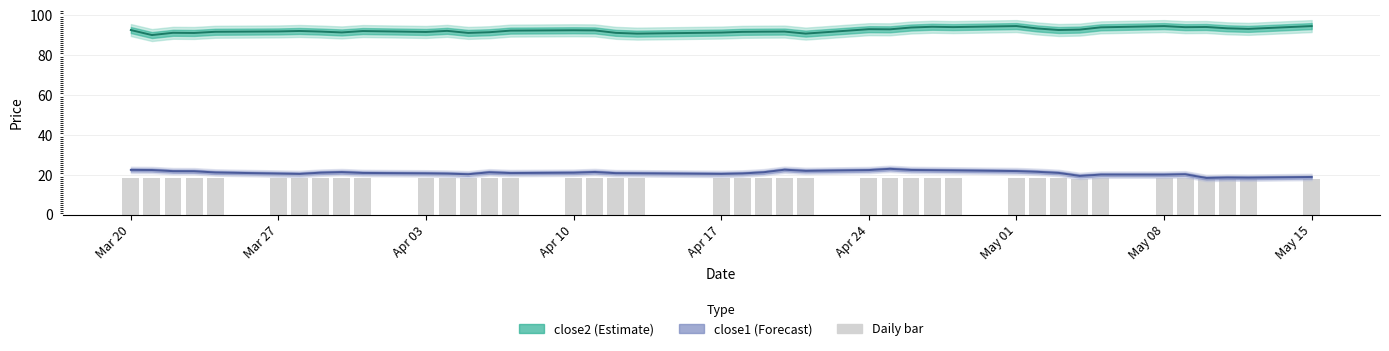

Reading left to right, extract all data points from this chart.

close2 (Estimate): 92.6	90.1	91.2	91.2	91.8	91.9	92.2	91.9	91.4	92.1	91.7	92.2	91.2	91.5	92.3	92.5	92.4	91.2	90.8	91.4	91.7	91.8	91.9	90.8	93.1	93.0	93.9	94.3	94.1	94.6	93.4	92.6	92.8	94.0	94.6	94.1	94.2	93.5	93.2	94.6
close1 (Forecast): 22.5	22.4	21.9	21.9	21.2	20.7	20.5	21.1	21.4	21.0	20.8	20.6	20.3	21.3	20.9	21.1	21.5	20.9	20.8	20.5	20.7	21.3	22.6	22.0	22.4	23.0	22.5	22.4	22.3	21.9	21.5	21.0	19.5	20.1	20.1	20.3	18.5	18.7	18.6	19.0
Daily bar: 18.6	18.6	18.5	18.5	18.4	18.3	18.3	18.4	18.4	18.4	18.3	18.3	18.3	18.4	18.3	18.4	18.4	18.3	18.3	18.3	18.3	18.4	18.6	18.5	18.6	18.7	18.6	18.6	18.5	18.5	18.4	18.4	18.1	18.2	18.2	18.3	18.0	18.0	18.0	18.0